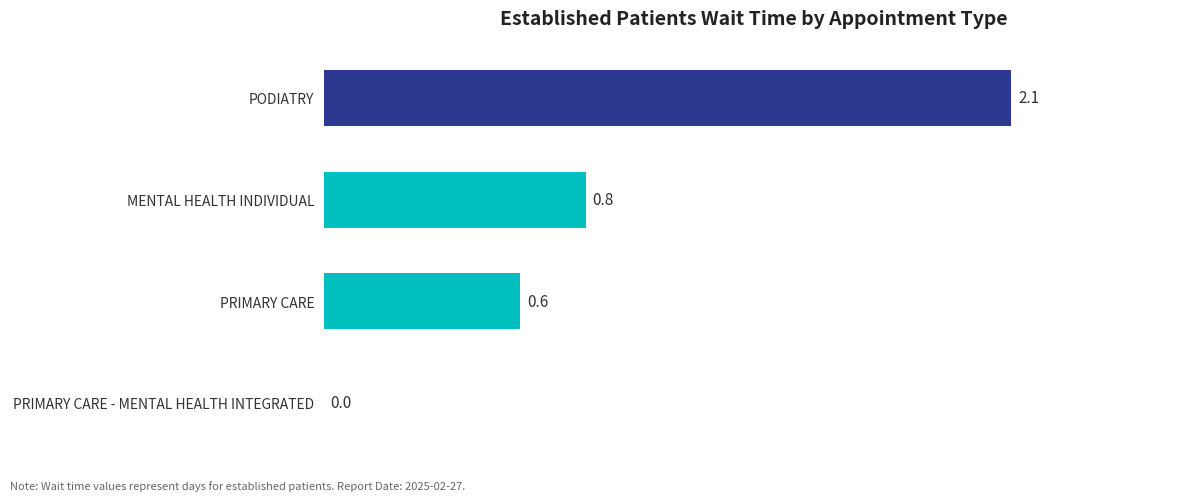

Between PRIMARY CARE and PRIMARY CARE - MENTAL HEALTH INTEGRATED, which is larger?

PRIMARY CARE